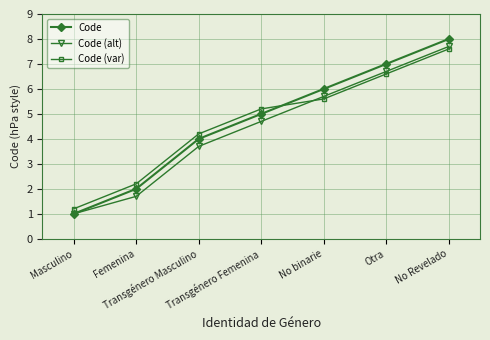

Which category has the highest value in the Code (alt) series?

No Revelado